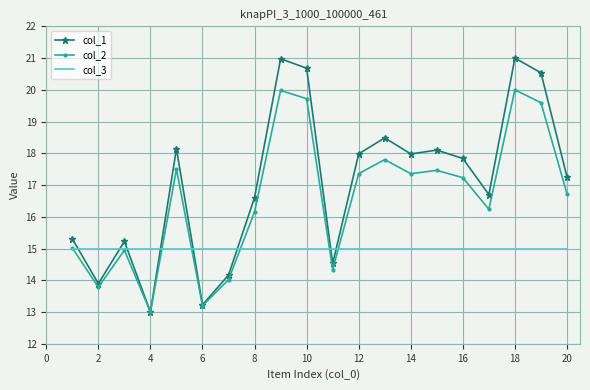

Which series has the largest total across all categories?

col_1